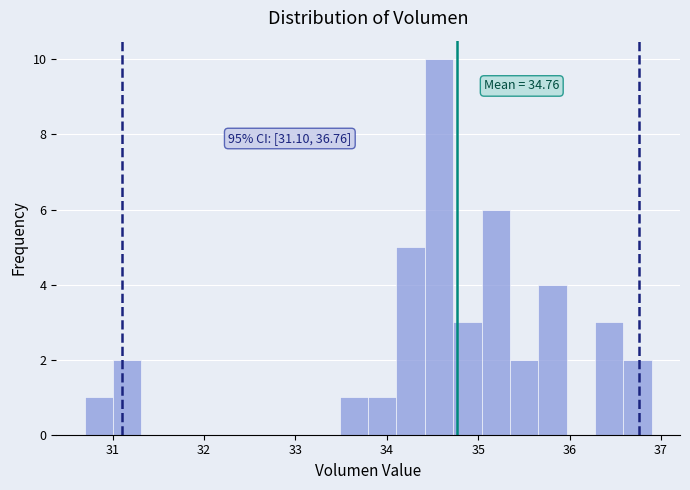

Read against the x-axis, roughly where is the centre of the tallest bar?

34.6